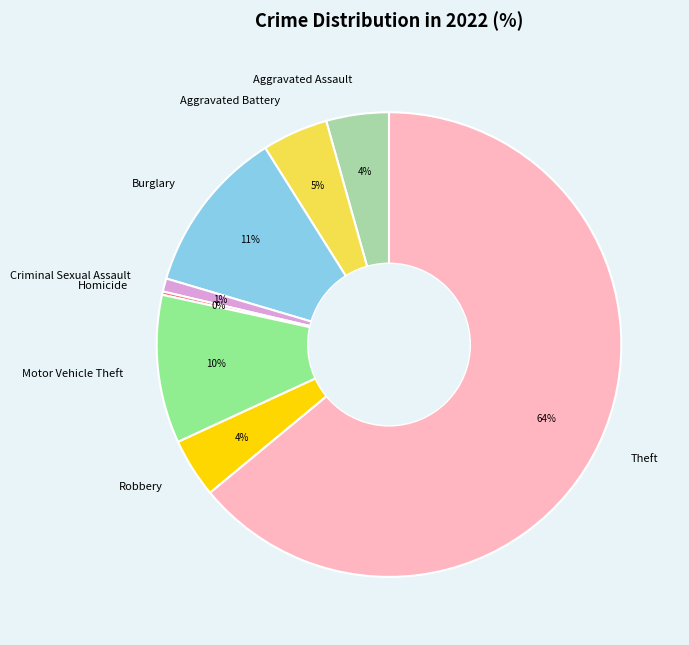

The Aggravated Battery slice represents 18% of the pie. True or false?

False